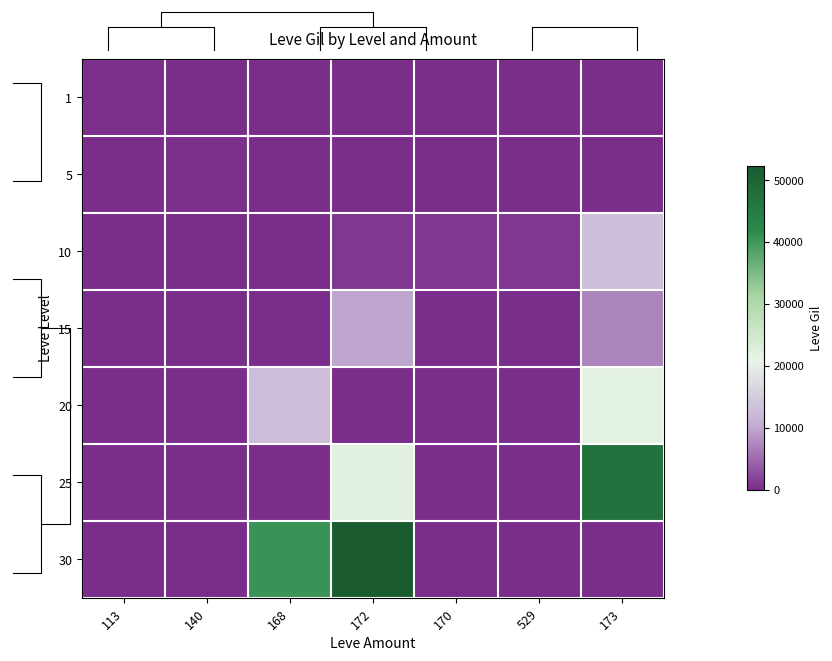

What is the greatest value displayed?

52220